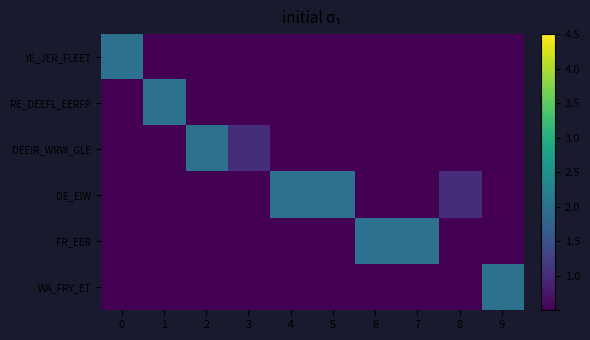

Between 8 and 7, which is larger?

7